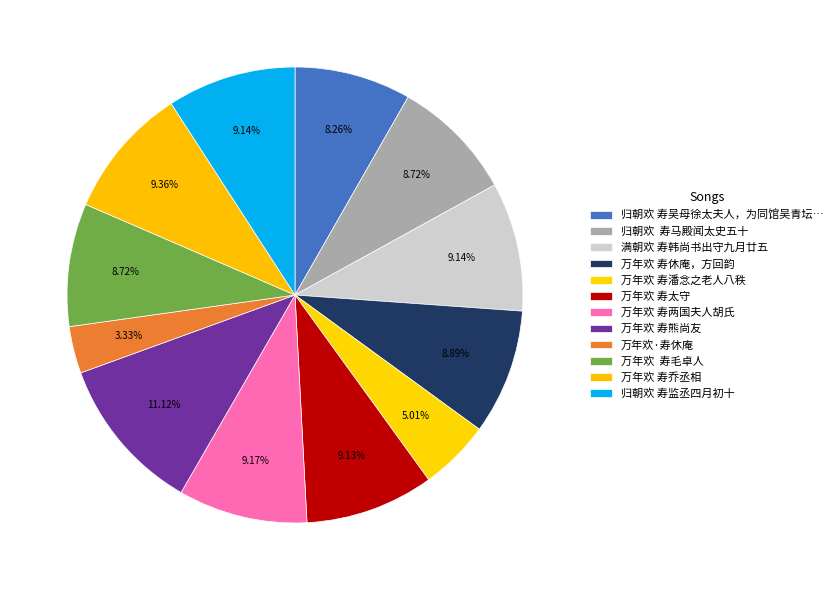

How many segments does this pie chart have?

12